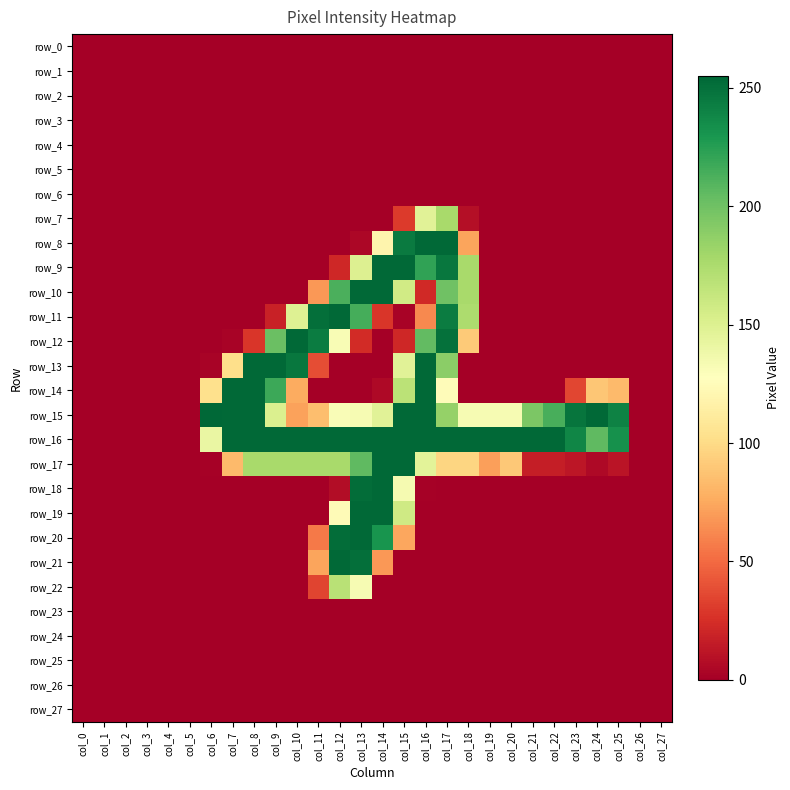

How many series are shown in this chart?

28